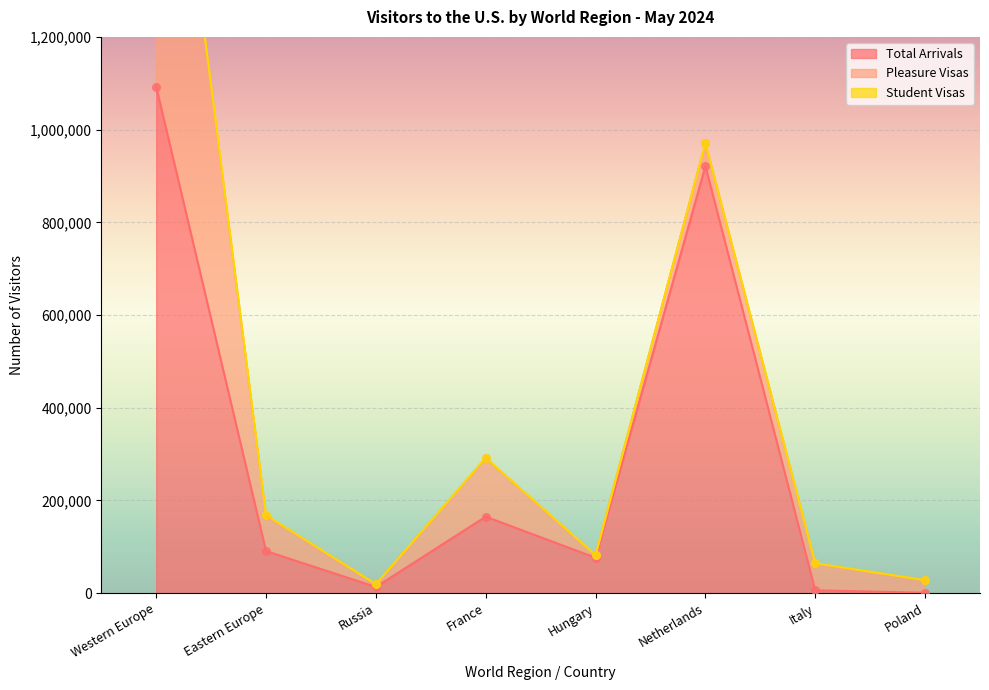

At which category is the sum across all series the highest?

Western Europe